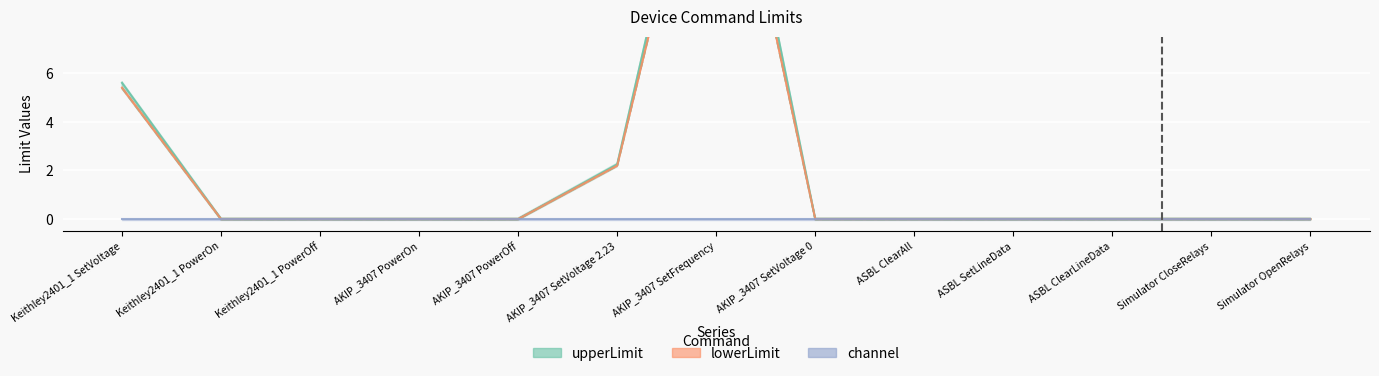

What value does the upperLimit series have at Keithley2401_1 SetVoltage?

5.6